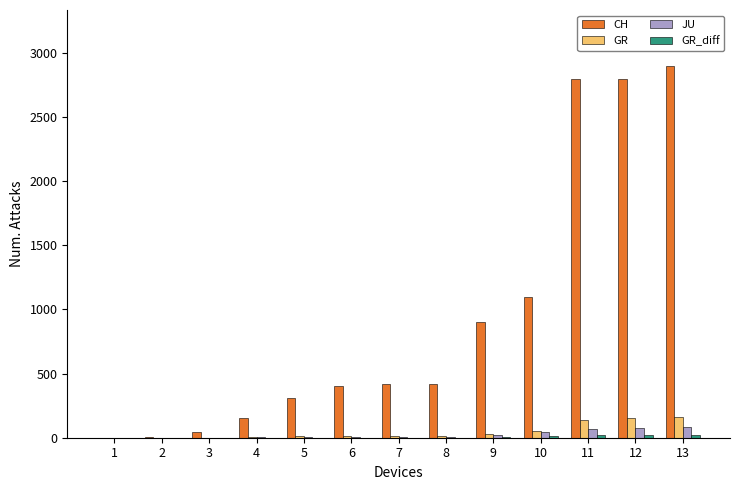

The value of CH at 5 is 309. True or false?

True